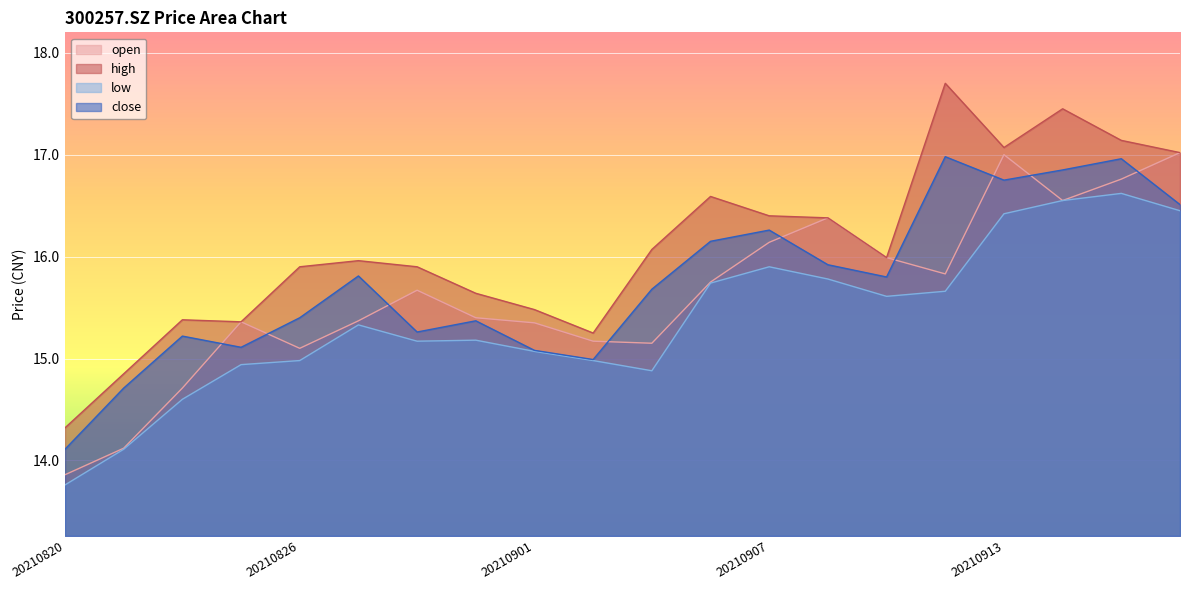

Reading left to right, extract all data points from this chart.

open: 13.9	14.1	14.7	15.4	15.1	15.4	15.7	15.4	15.3	15.2	15.2	15.8	16.1	16.4	16.0	15.8	17.0	16.6	16.8	17.0
high: 14.3	14.8	15.4	15.4	15.9	16.0	15.9	15.6	15.5	15.2	16.1	16.6	16.4	16.4	16.0	17.7	17.1	17.4	17.1	17.0
low: 13.8	14.1	14.6	14.9	15.0	15.3	15.2	15.2	15.1	15.0	14.9	15.7	15.9	15.8	15.6	15.7	16.4	16.6	16.6	16.4
close: 14.1	14.7	15.2	15.1	15.4	15.8	15.3	15.4	15.1	15.0	15.7	16.1	16.3	15.9	15.8	17.0	16.8	16.9	17.0	16.5